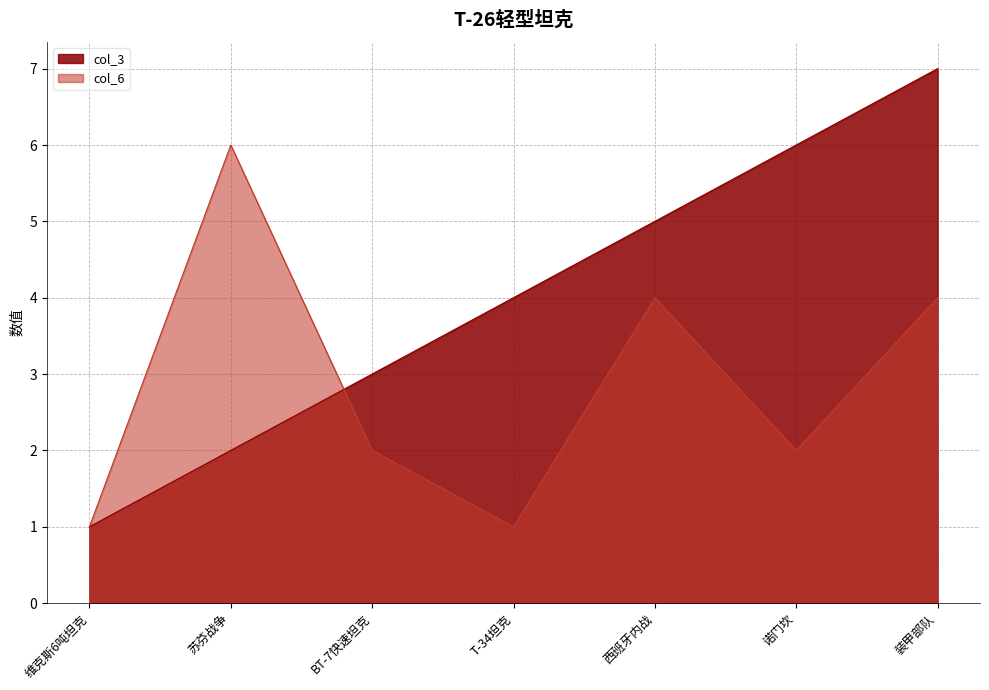

Rank the series at 装甲部队 from highest to lowest value.

col_3, col_6